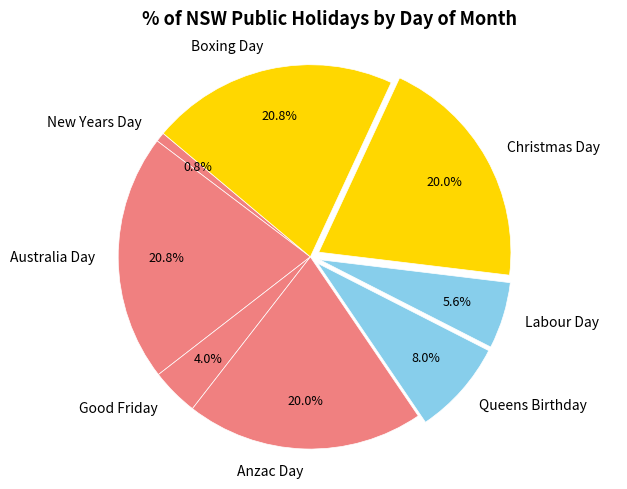

How many slices are in this pie chart?

8